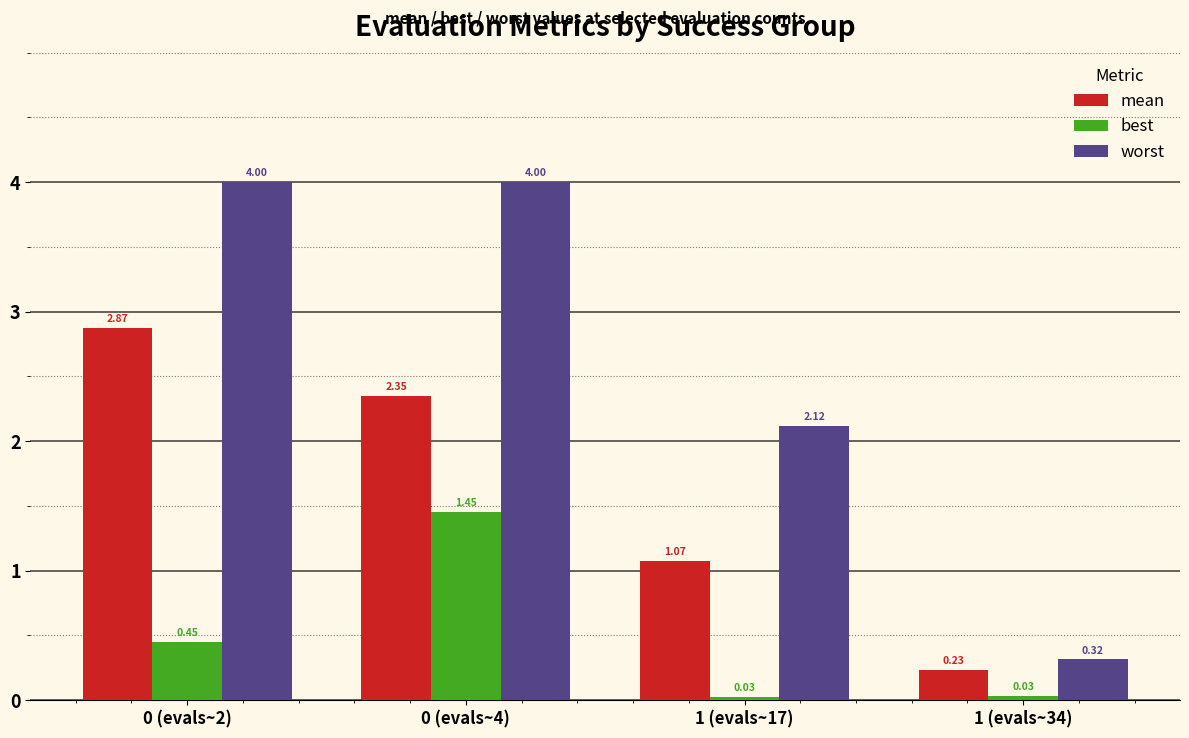

What is the difference between the mean values at 1 (evals~34) and 0 (evals~2)?

2.6